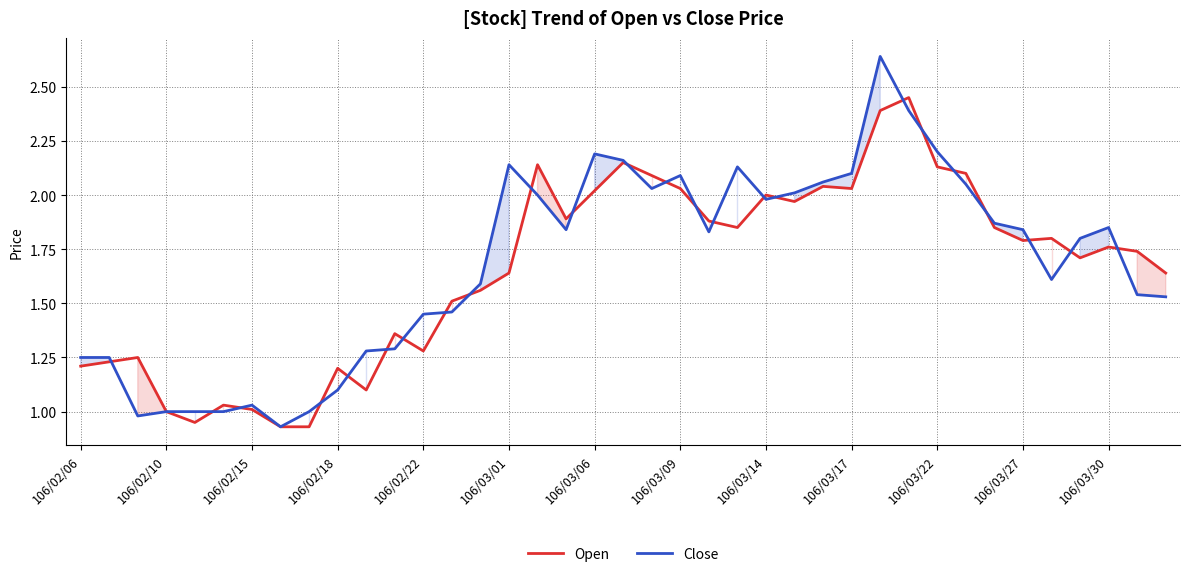

Rank the series by their maximum value, from lowest to highest.

Open, Close